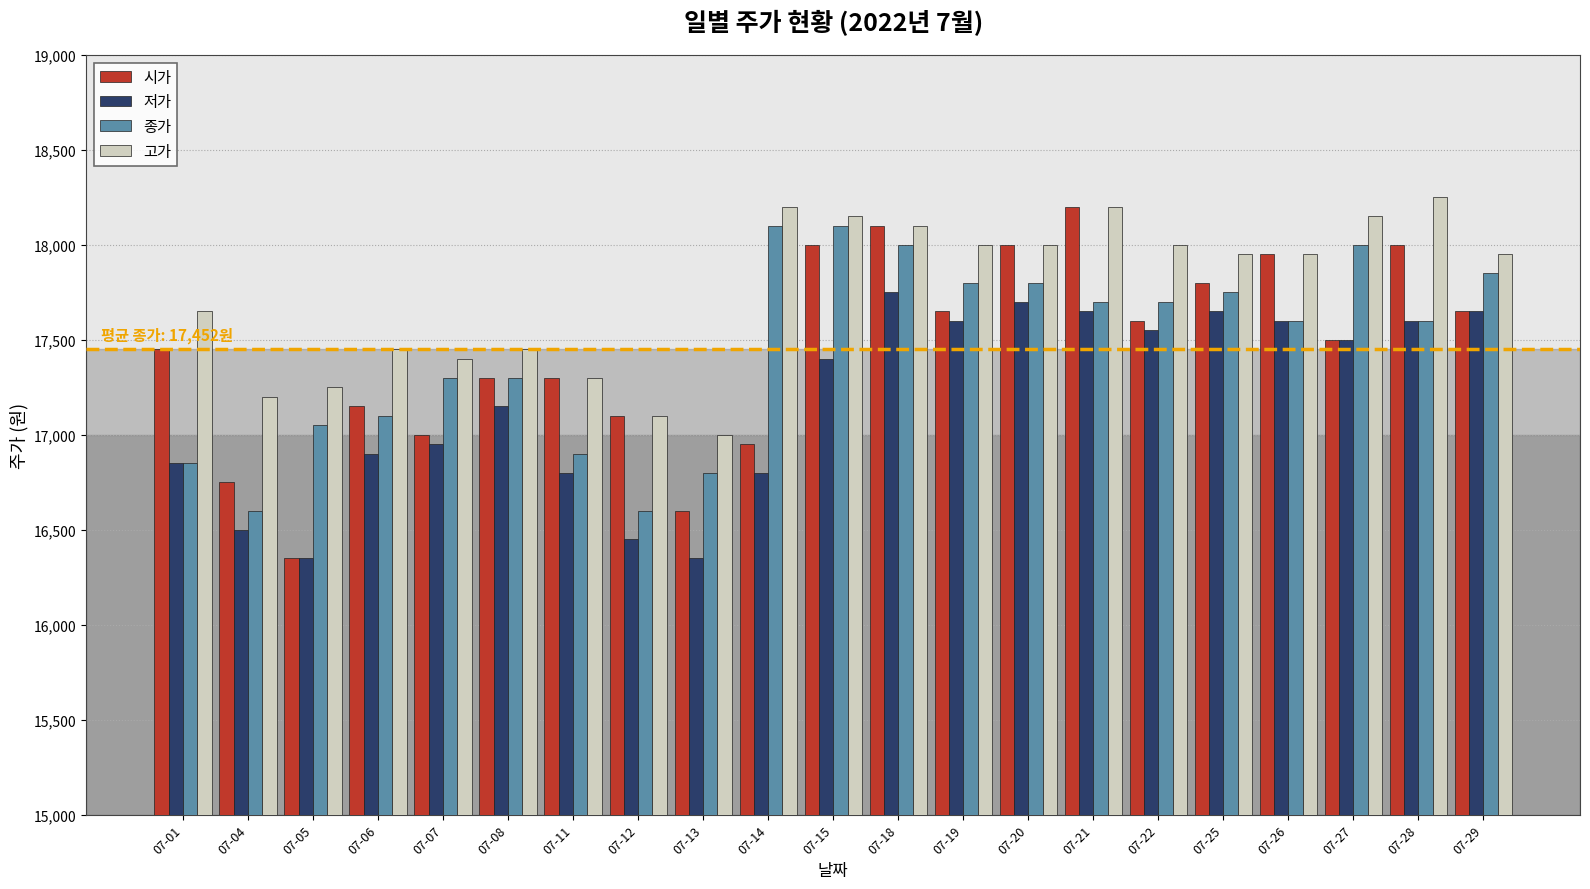

Reading right to left, list all the values displayed in this chart.

시가: 17650	18000	17500	17950	17800	17600	18200	18000	17650	18100	18000	16950	16600	17100	17300	17300	17000	17150	16350	16750	17450
저가: 17650	17600	17500	17600	17650	17550	17650	17700	17600	17750	17400	16800	16350	16450	16800	17150	16950	16900	16350	16500	16850
종가: 17850	17600	18000	17600	17750	17700	17700	17800	17800	18000	18100	18100	16800	16600	16900	17300	17300	17100	17050	16600	16850
고가: 17950	18250	18150	17950	17950	18000	18200	18000	18000	18100	18150	18200	17000	17100	17300	17450	17400	17450	17250	17200	17650